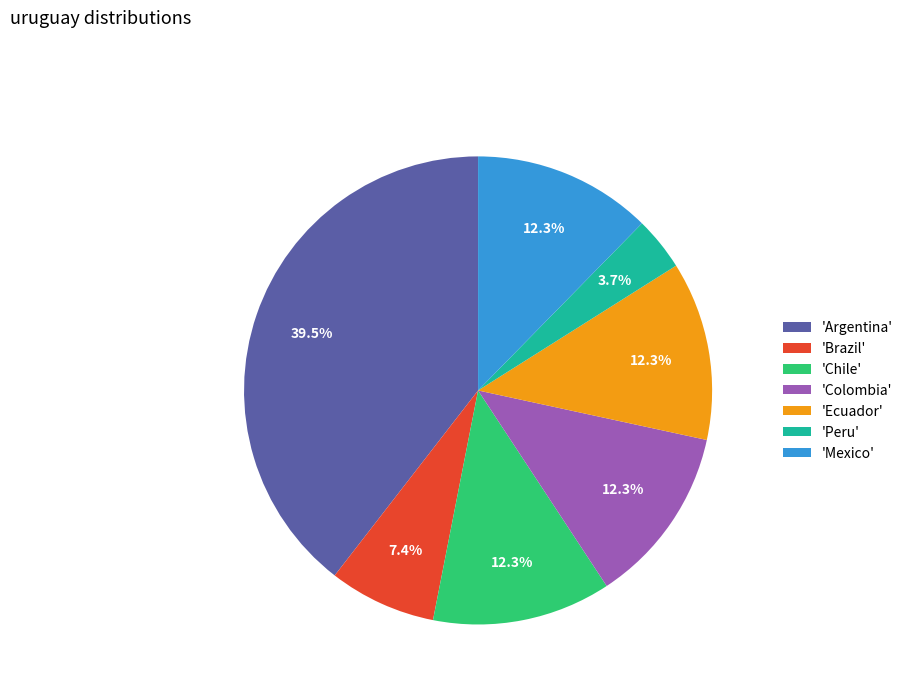

Combined, what portion of the pie is 'Brazil' and 'Peru'?

11.1%